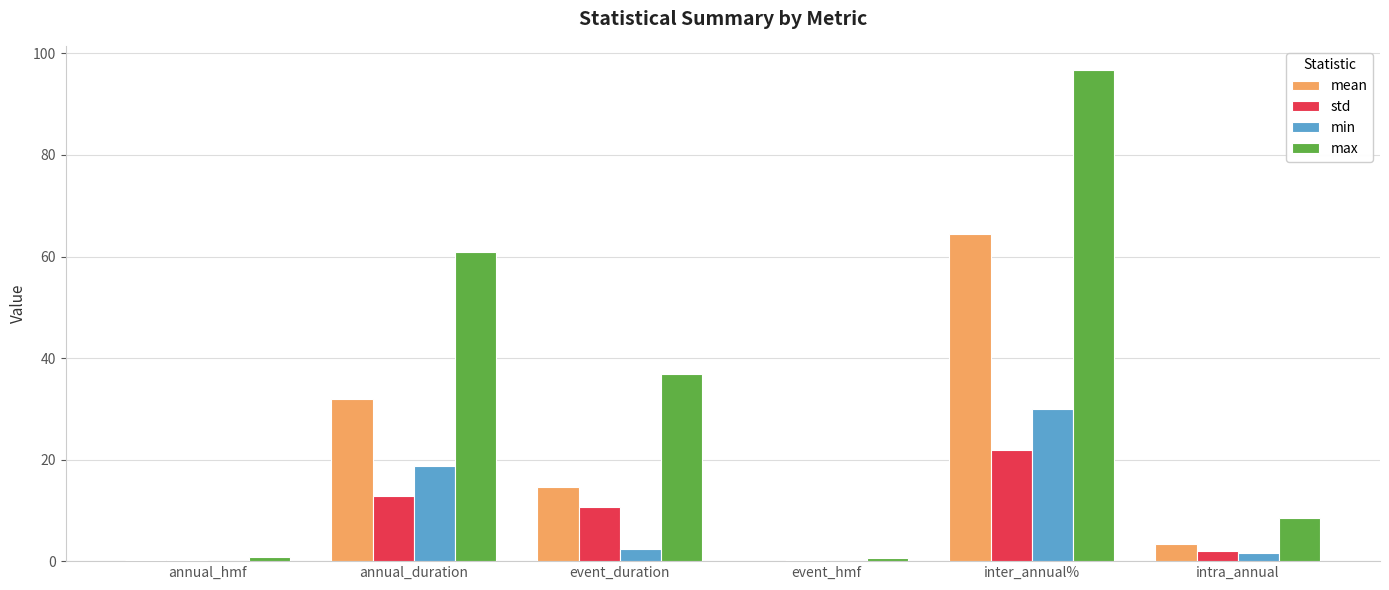

At which category is the sum across all series the highest?

inter_annual%